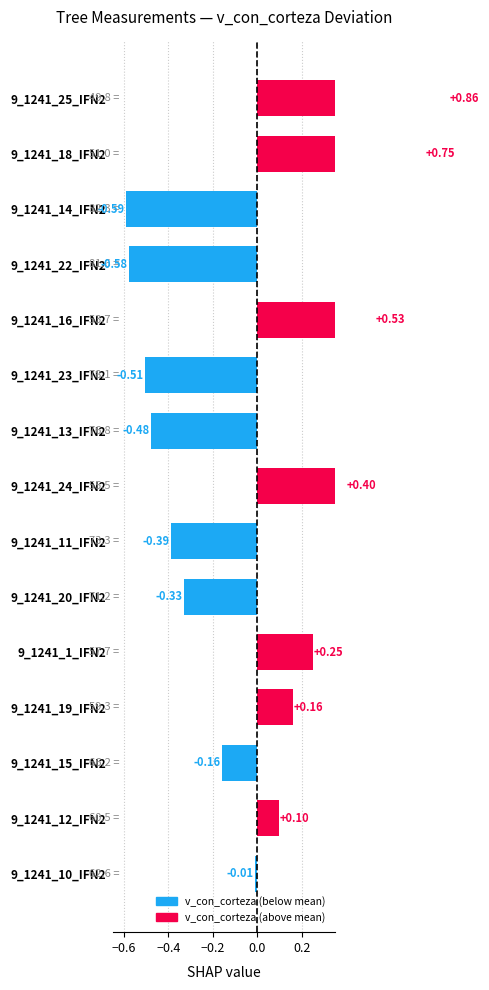

What is the sum of the values at 9_1241_18_IFN2 and 9_1241_11_IFN2?

0.4